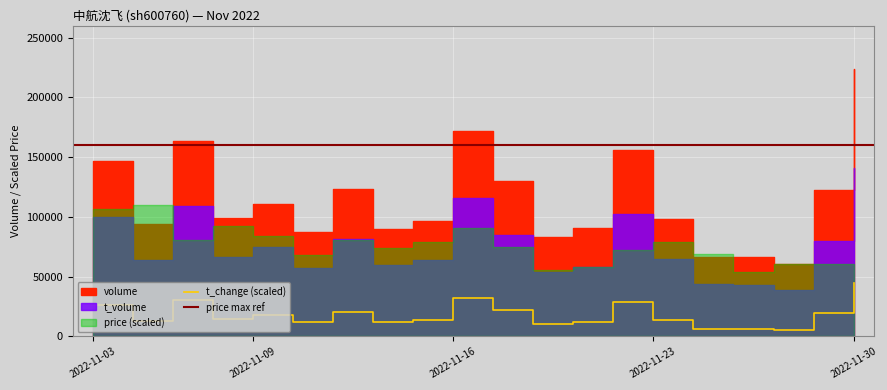

How many data points does each series have?

20